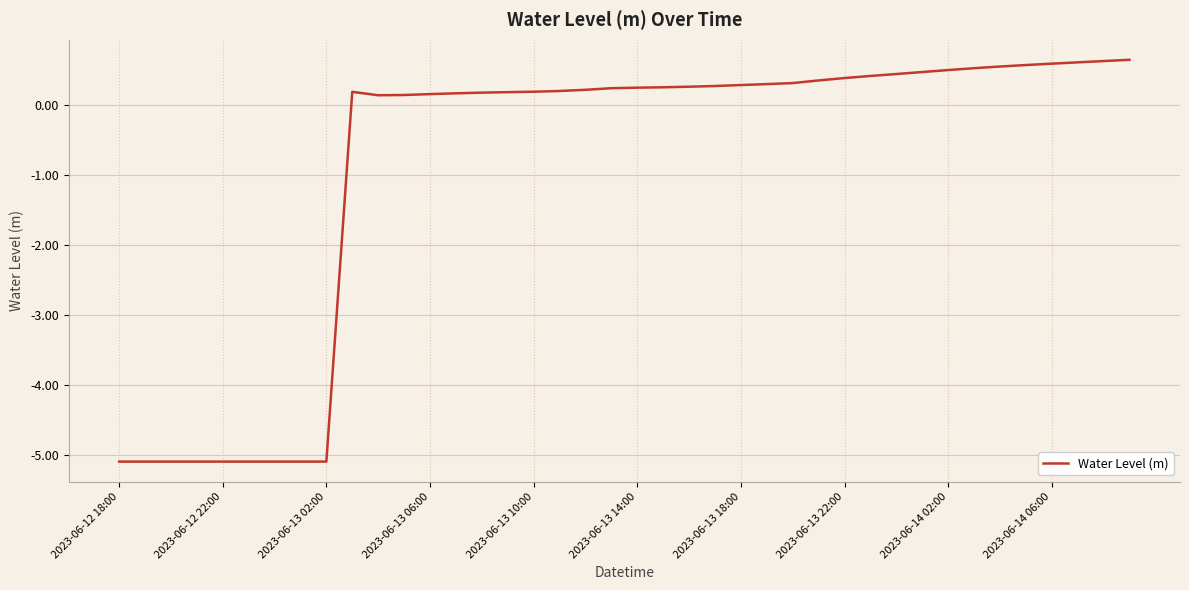

What is the difference between the maximum and minimum values?

5.7